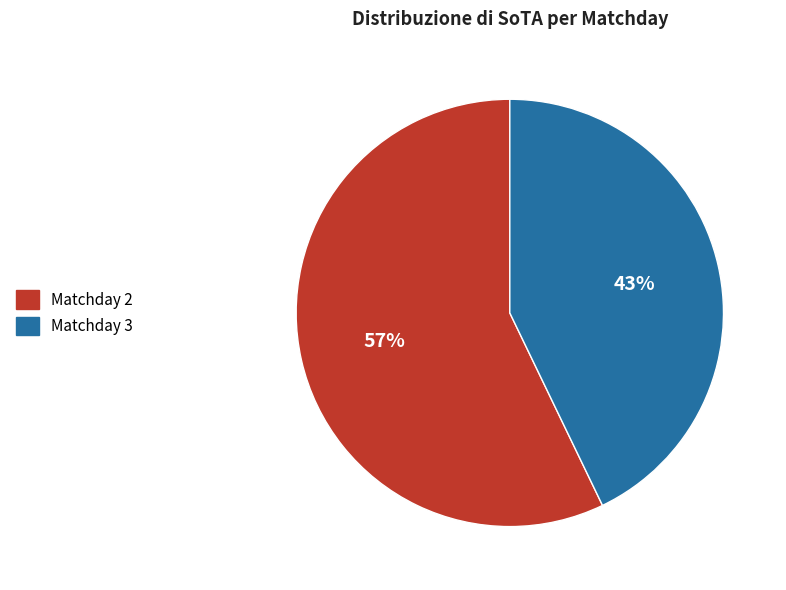

To the nearest percent, what is the difference between the largest and smallest slice percentages?

14%